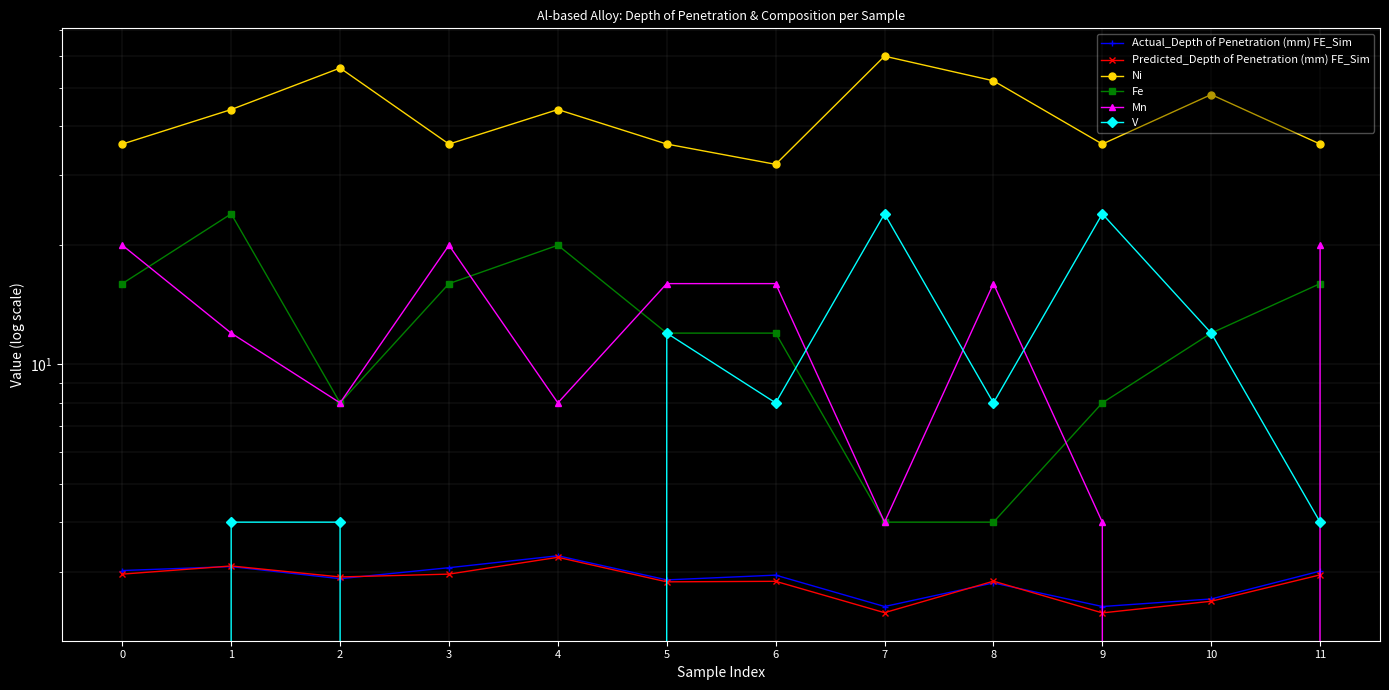

What is the approximate value of V at 7?

24.0